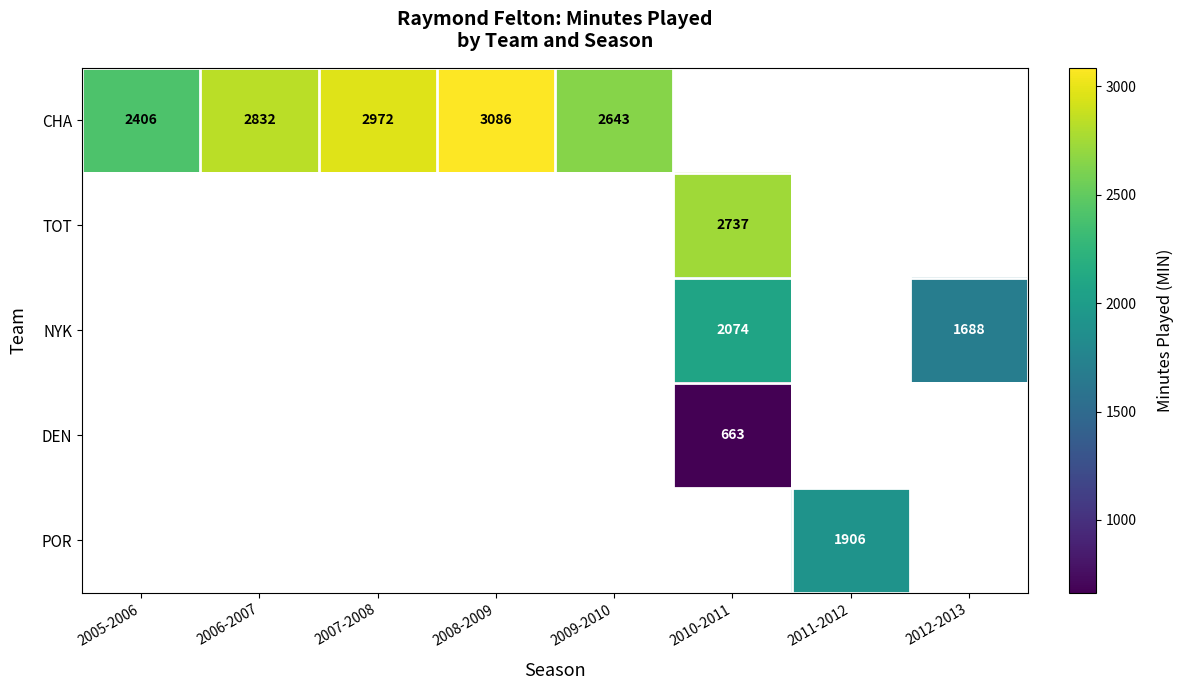

Is it true that CHA equals 2832 at 2006-2007?

True